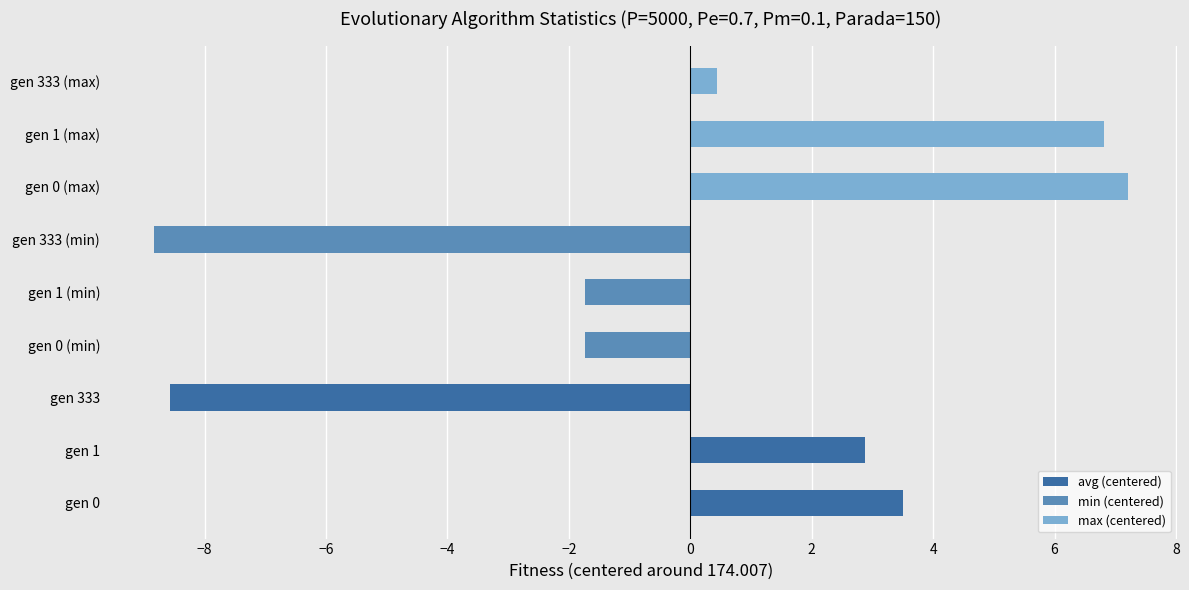

What is the highest value of the min (centered) series?

-1.7